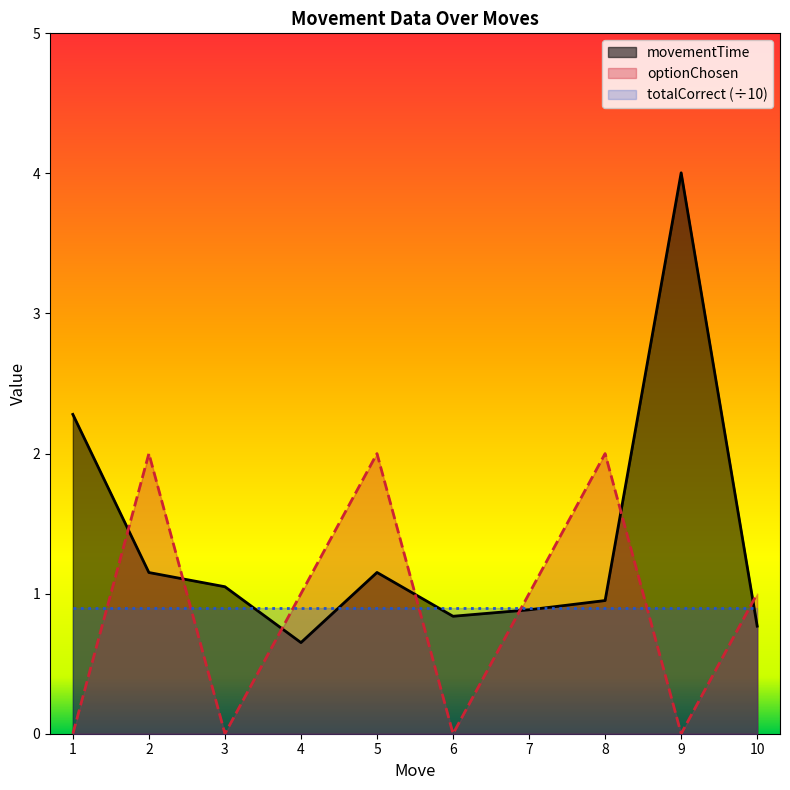

Is it true that optionChosen equals 0.0 at 6?

True